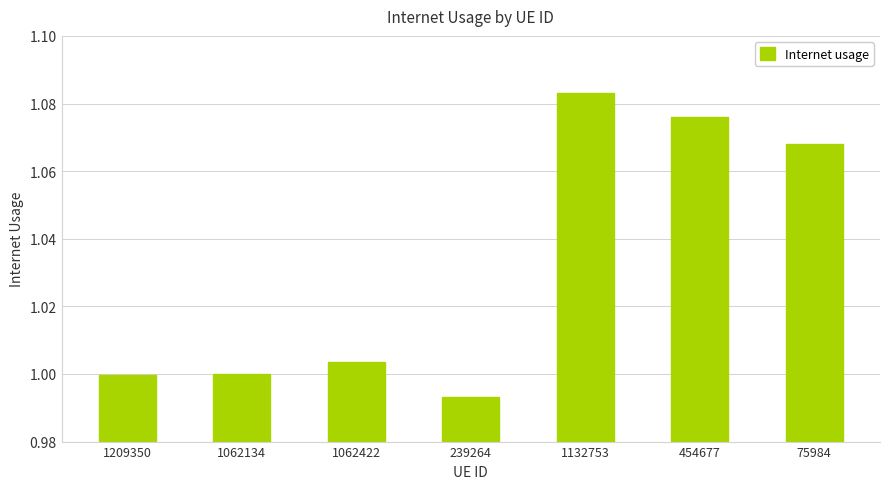

What is the change in value from 239264 to 1132753?

+0.1